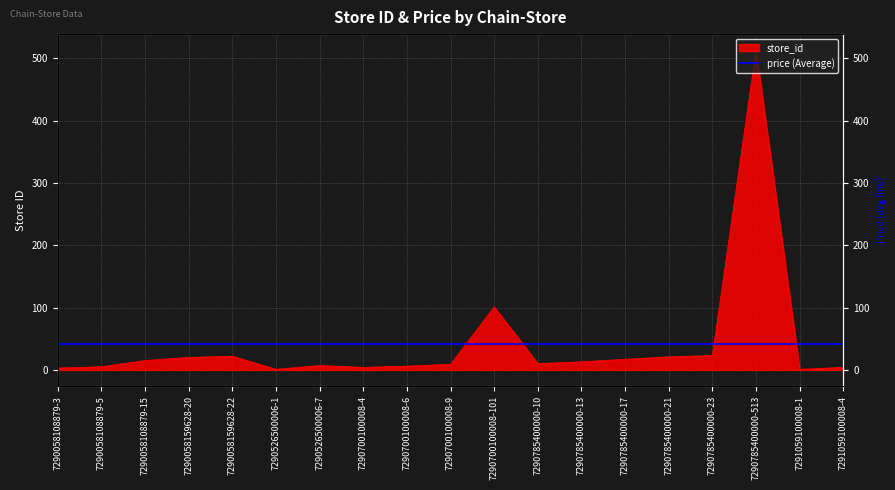

What is the difference between the values at 7290785400000-513 and 7290700100008-9?

504